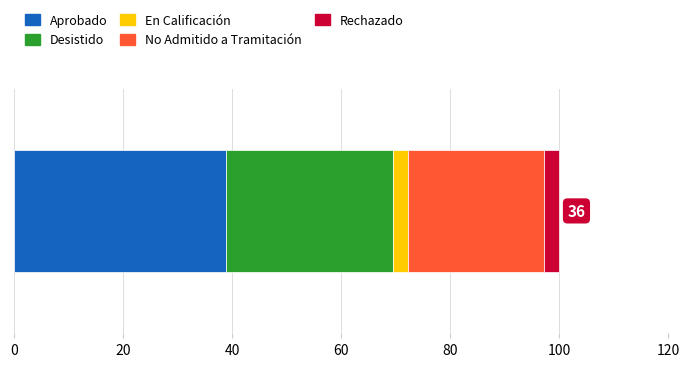

What is the highest value of the Aprobado series?

38.9